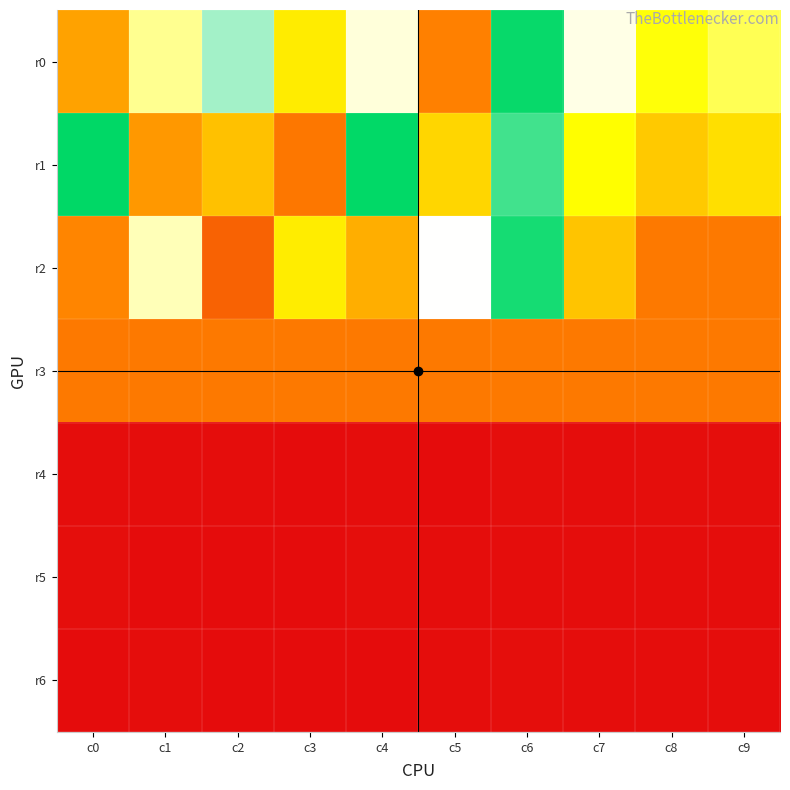

How many data points does each series have?

10